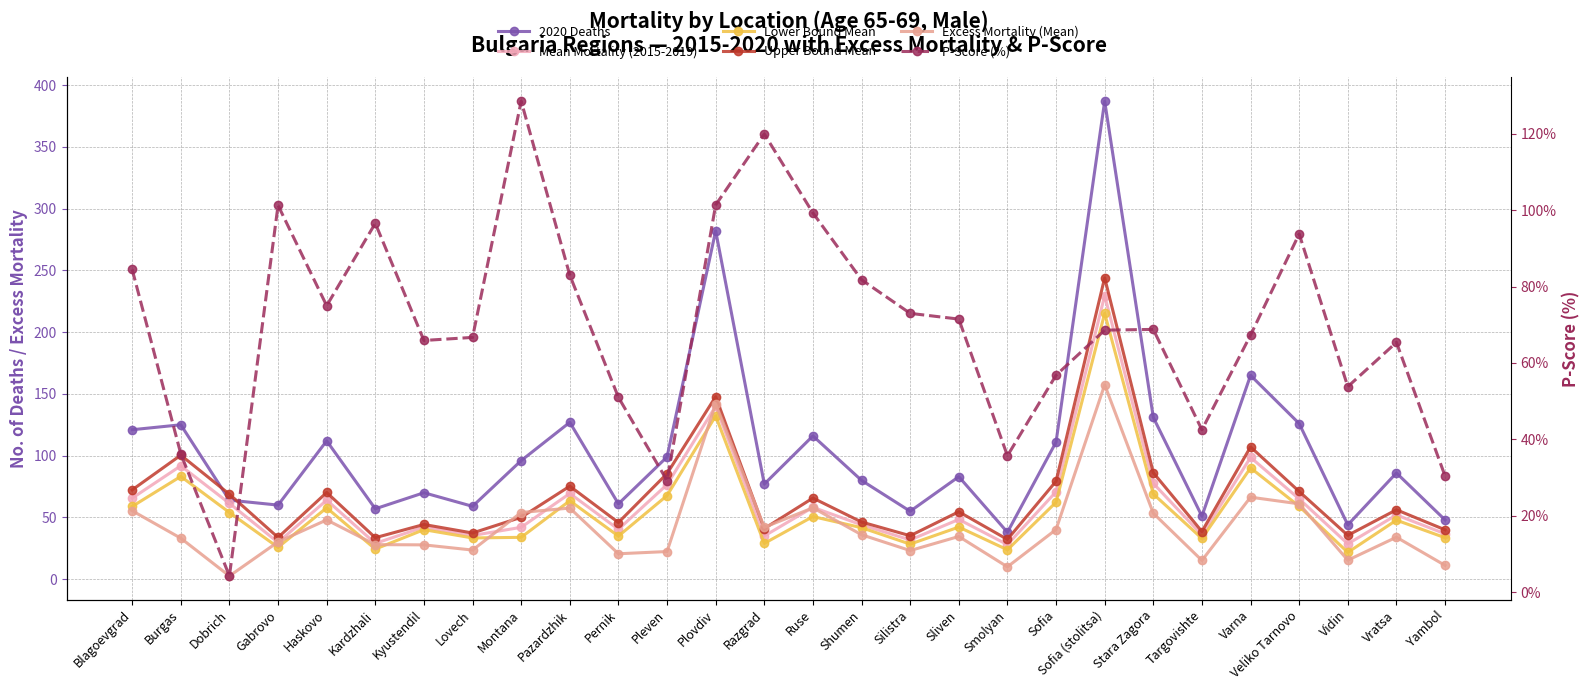

Is the value of Upper Bound Mean at Blagoevgrad greater than the value of P-Score (%) at Montana?

No